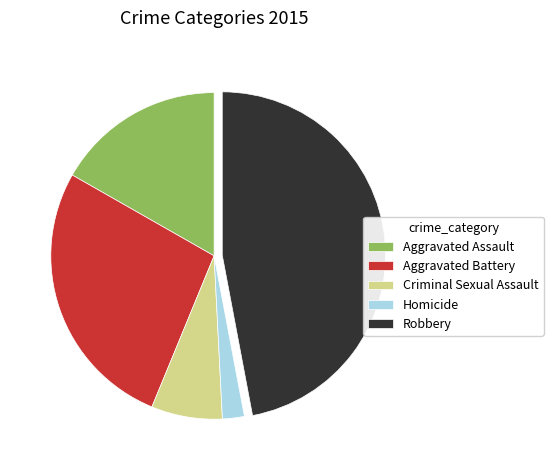

Count the number of slices in the pie.

5